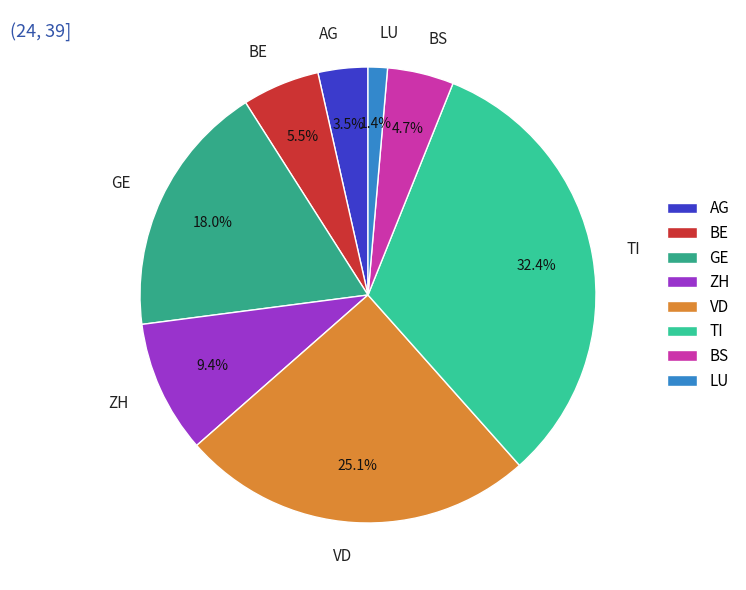

To the nearest percent, what is the average slice percentage?

12%